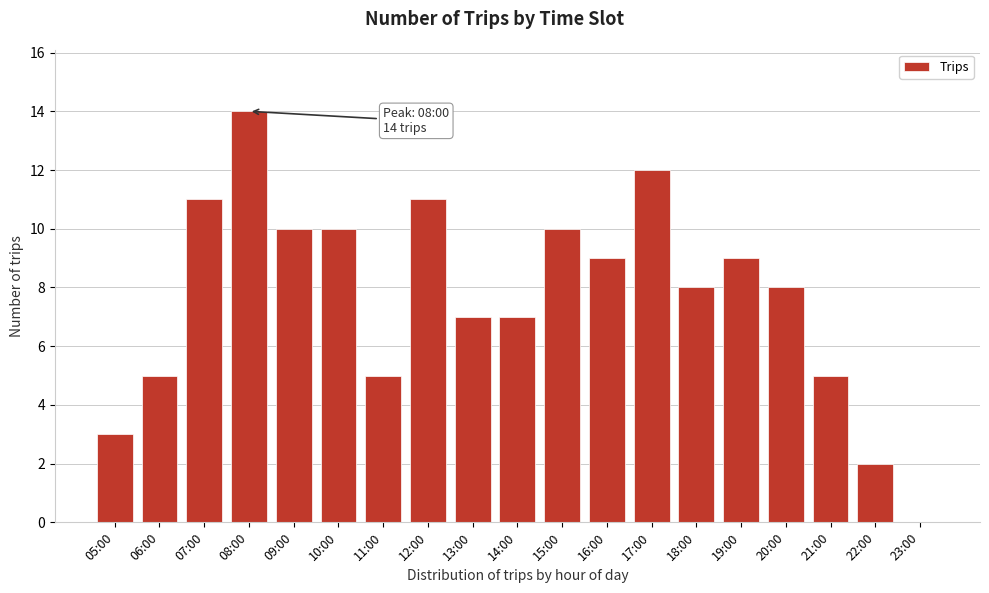

Reading right to left, extract all data points from this chart.

23:00=0	22:00=2	21:00=5	20:00=8	19:00=9	18:00=8	17:00=12	16:00=9	15:00=10	14:00=7	13:00=7	12:00=11	11:00=5	10:00=10	09:00=10	08:00=14	07:00=11	06:00=5	05:00=3